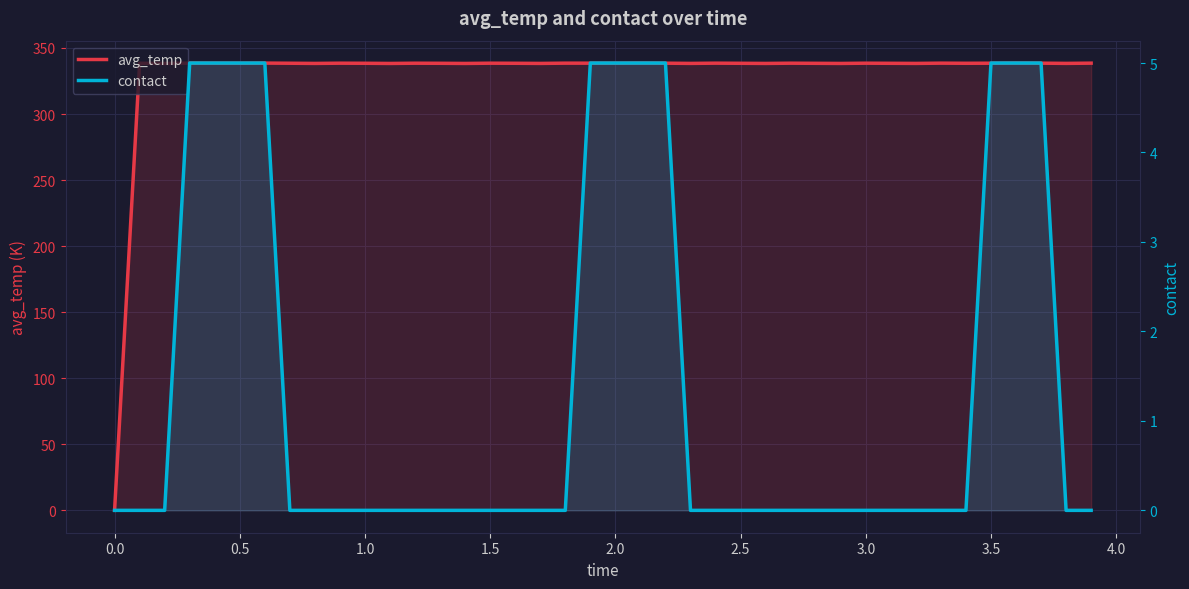

True or false: avg_temp has a value of 544.2 at 29.

False